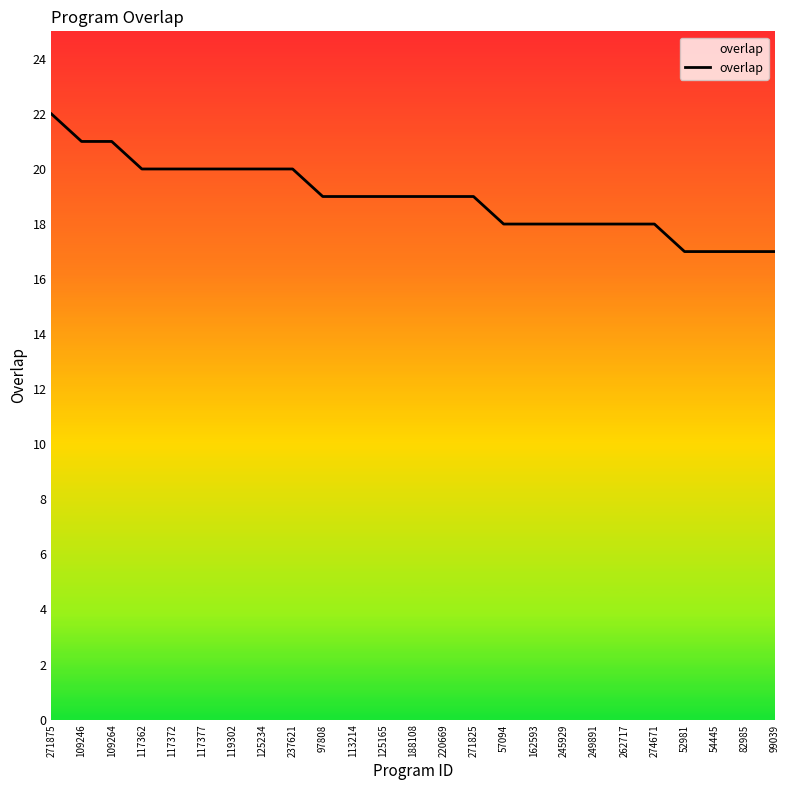

What is the smallest value displayed?

17